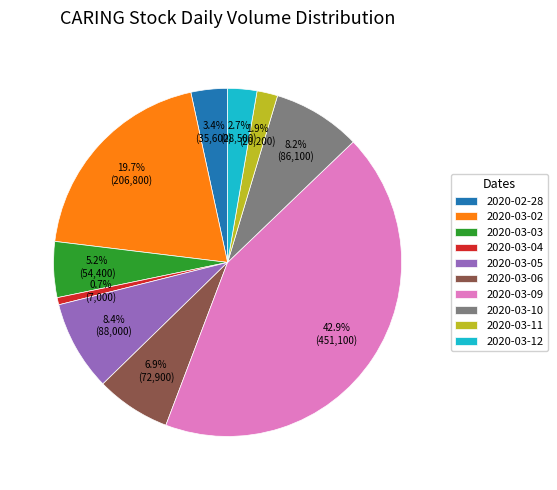

To the nearest percent, what portion does 2020-03-02 represent?

20%